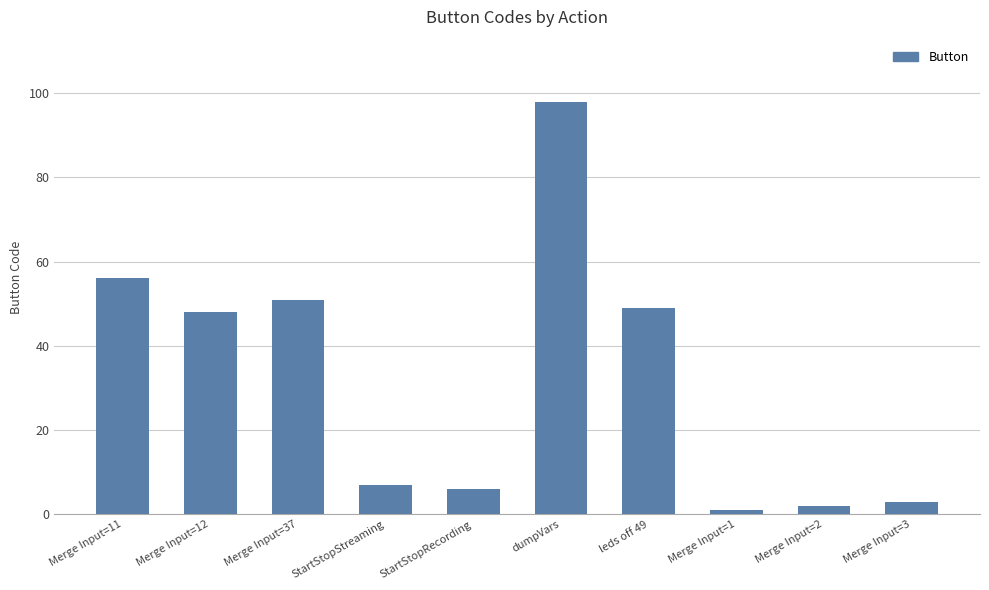

What is the label of the 7th bar from the right?

StartStopStreaming